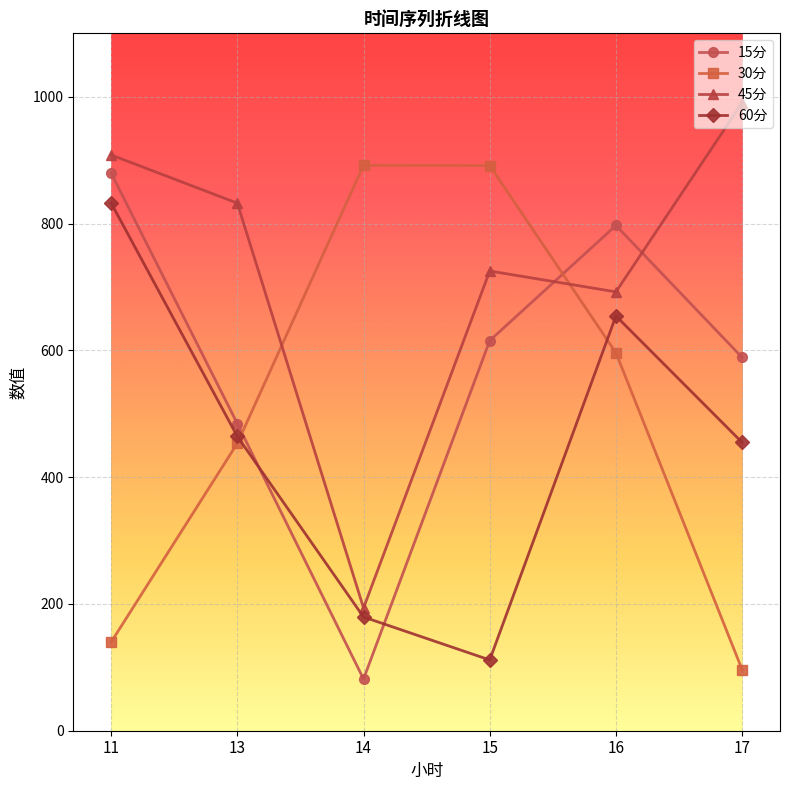

Which series changed the most between 11 and 15?

30分